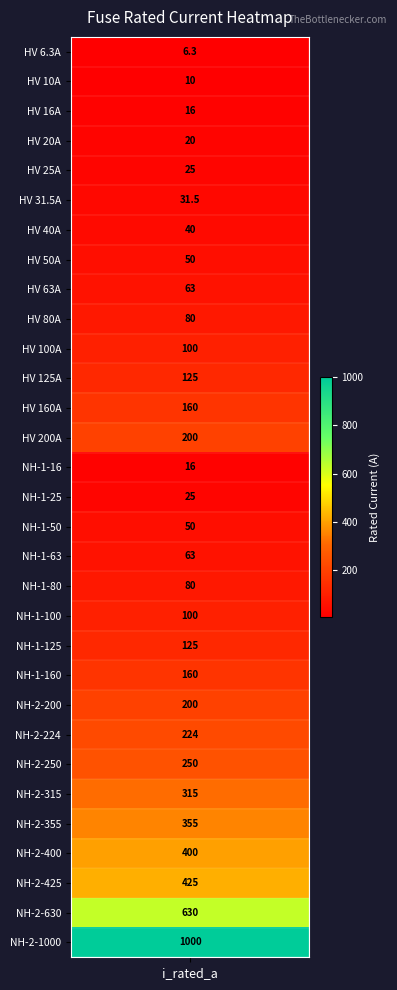

Reading left to right, list all the values displayed in this chart.

0=6.3	1=10.0	2=16.0	3=20.0	4=25.0	5=31.5	6=40.0	7=50.0	8=63.0	9=80.0	10=100.0	11=125.0	12=160.0	13=200.0	14=16.0	15=25.0	16=50.0	17=63.0	18=80.0	19=100.0	20=125.0	21=160.0	22=200.0	23=224.0	24=250.0	25=315.0	26=355.0	27=400.0	28=425.0	29=630.0	30=1000.0